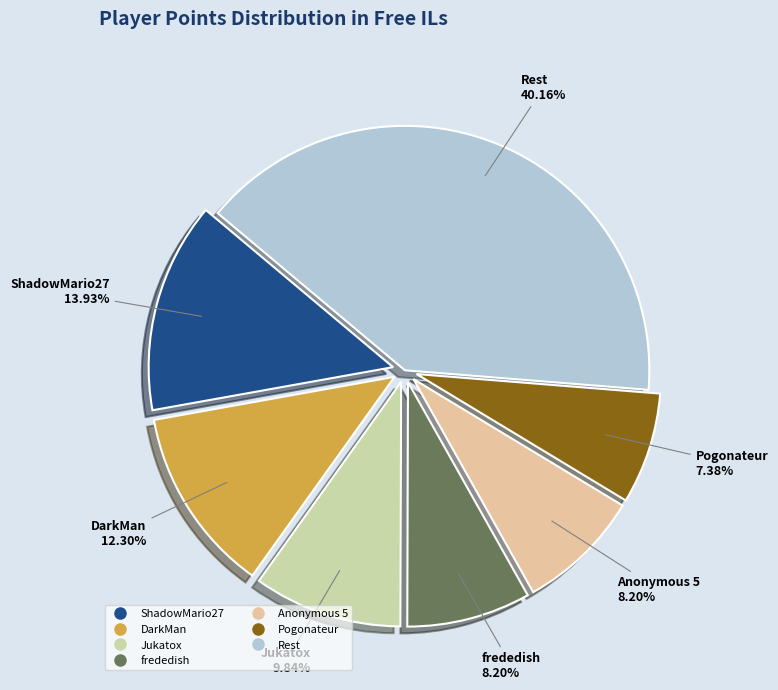

Count the number of slices in the pie.

7